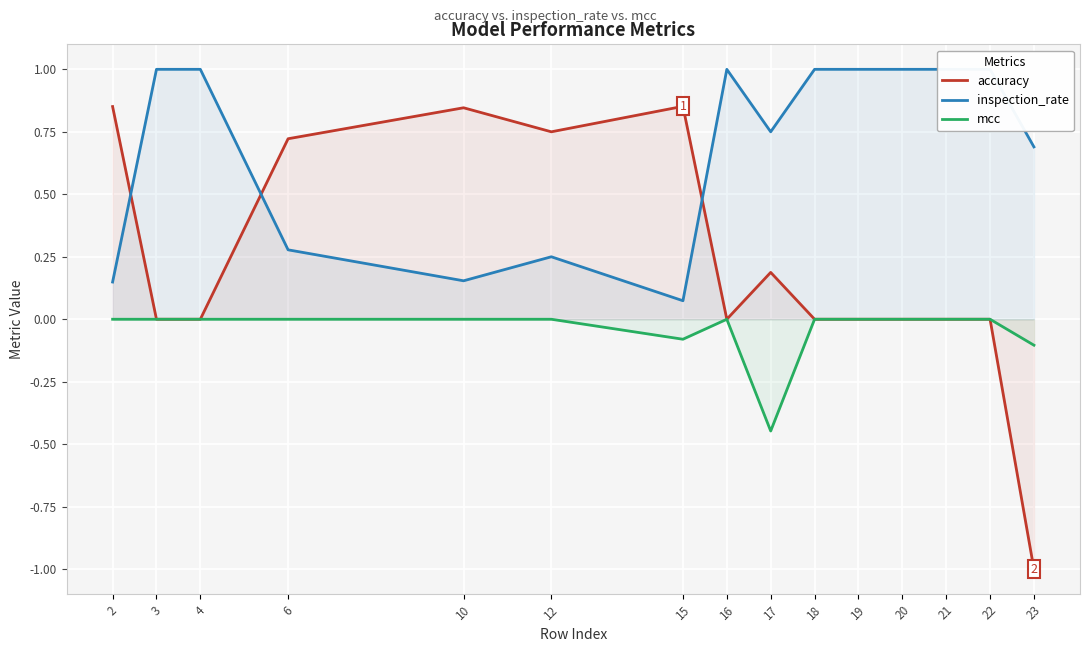

Reading left to right, transcribe all the data shown in this chart.

accuracy: 2=0.9	3=0.0	4=0.0	6=0.7	10=0.8	12=0.8	15=0.9	16=0.0	17=0.2	18=0.0	19=0.0	20=0.0	21=0.0	22=0.0	23=-1.0
inspection_rate: 2=0.1	3=1.0	4=1.0	6=0.3	10=0.2	12=0.2	15=0.1	16=1.0	17=0.8	18=1.0	19=1.0	20=1.0	21=1.0	22=1.0	23=0.7
mcc: 2=0.0	3=0.0	4=0.0	6=0.0	10=0.0	12=0.0	15=-0.1	16=0.0	17=-0.4	18=0.0	19=0.0	20=0.0	21=0.0	22=0.0	23=-0.1